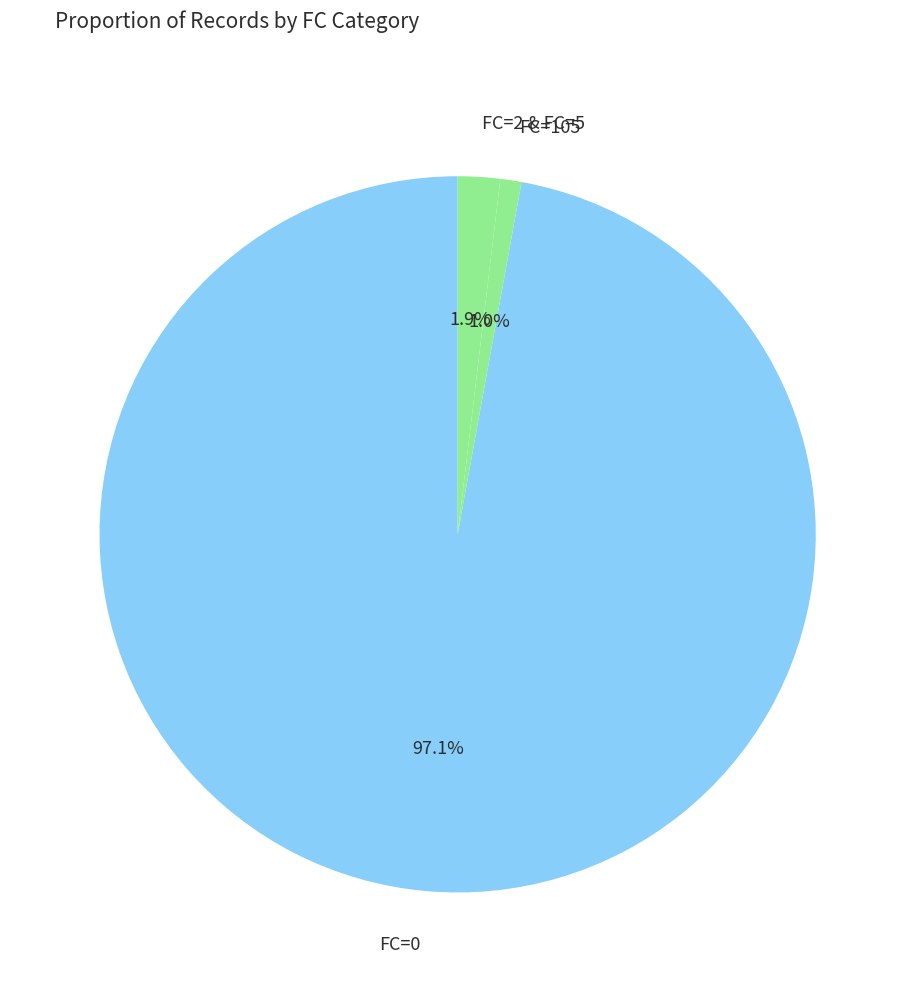

How many slices are in this pie chart?

3